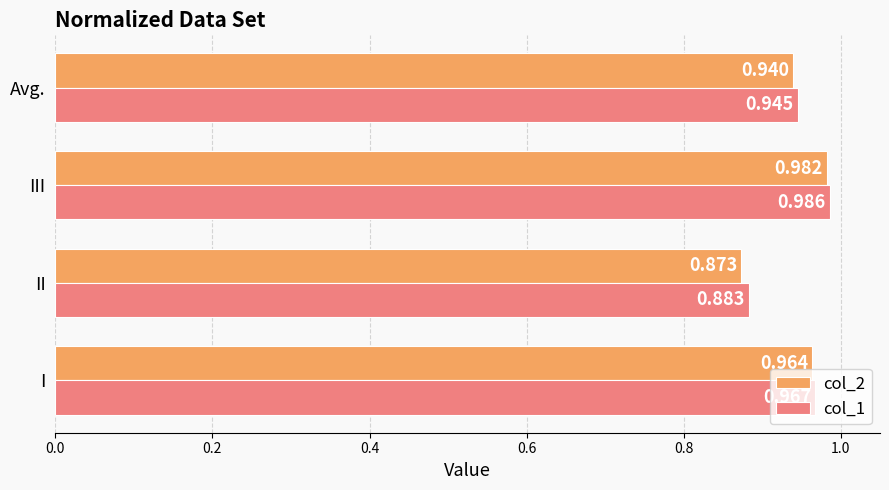

Which series has the widest spread of values?

col_2